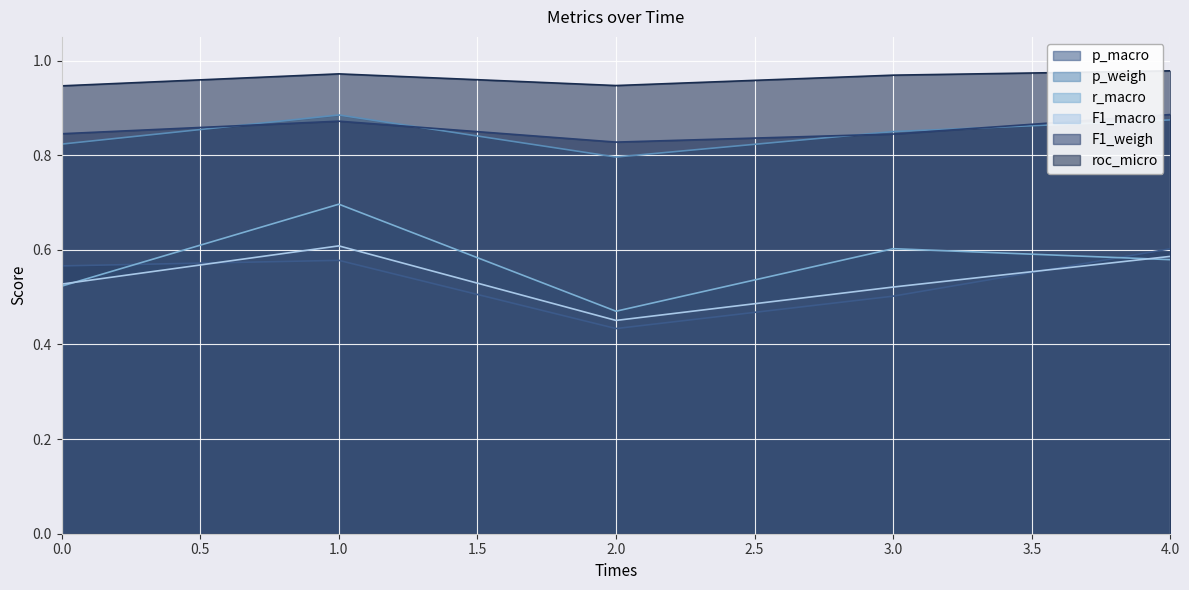

Is the value of roc_micro at 4.0 greater than the value of F1_macro at 1.0?

Yes